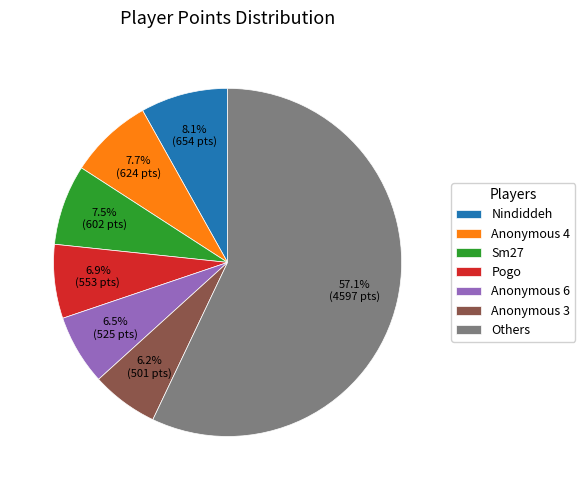

What percentage do Anonymous 3 and Others together represent?

63.3%